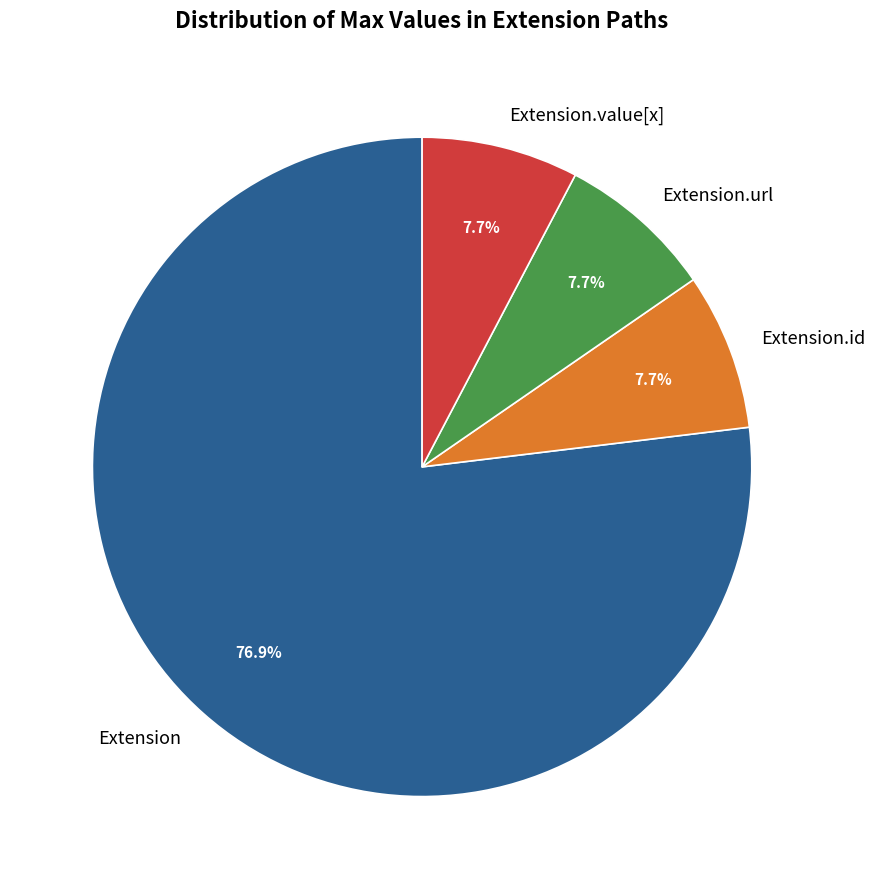

Combined, what portion of the pie is Extension and Extension.url?

84.6%